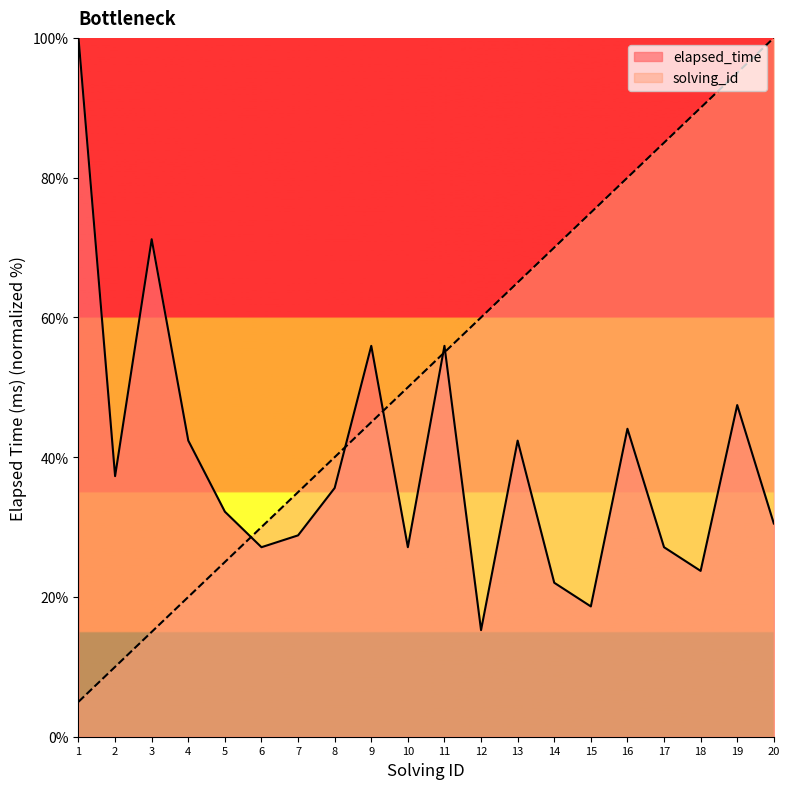

How many data points in elapsed_time are less than 35?

10